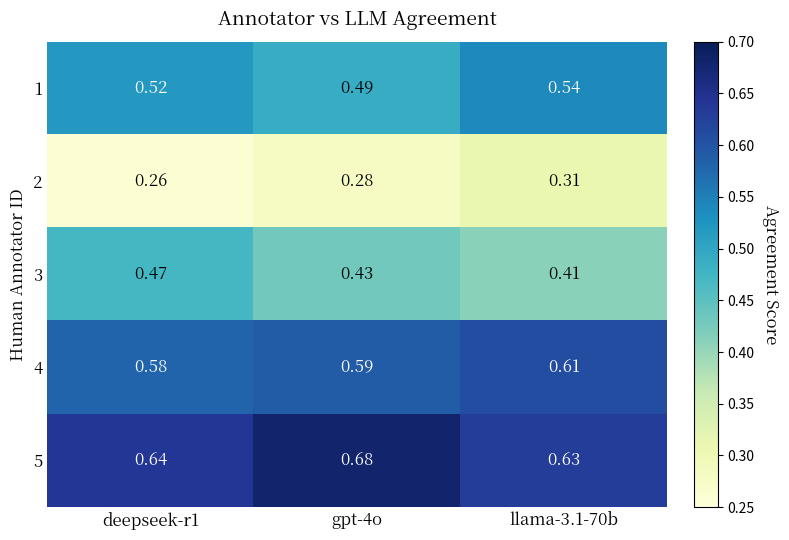

Which series changed the most between deepseek-r1 and llama-3.1-70b?

3